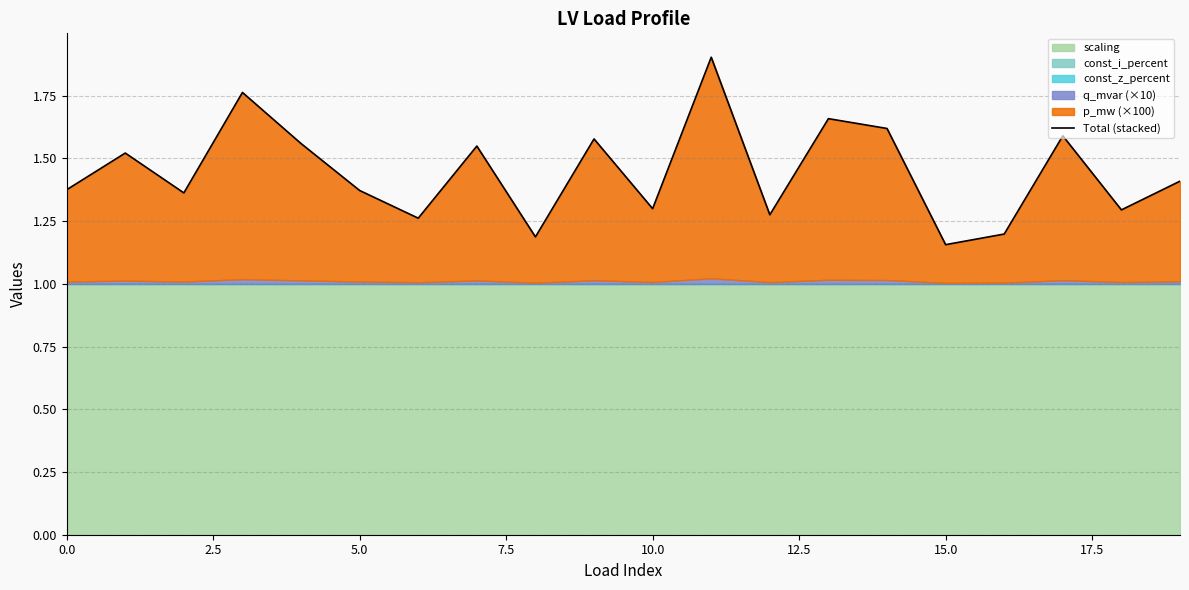

Which label corresponds to the smallest value in the chart?

15